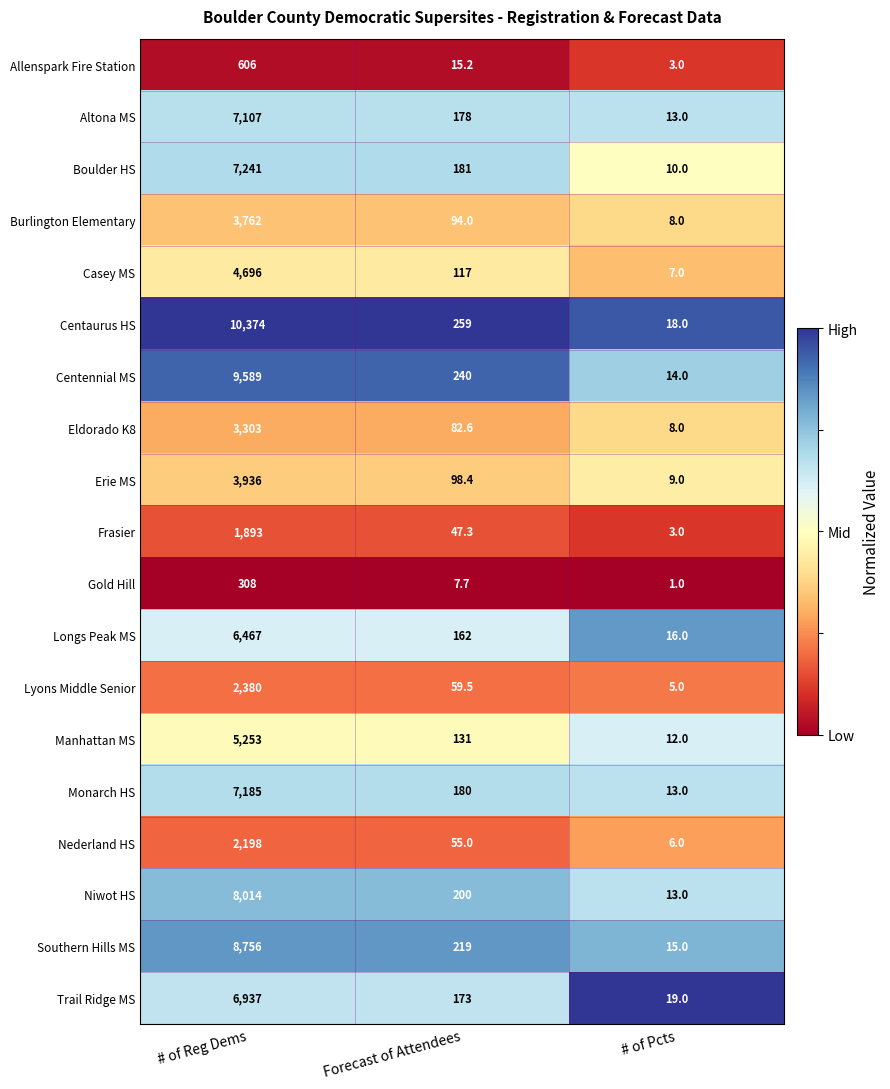

At which label does Monarch HS reach its peak?

# of Reg Dems